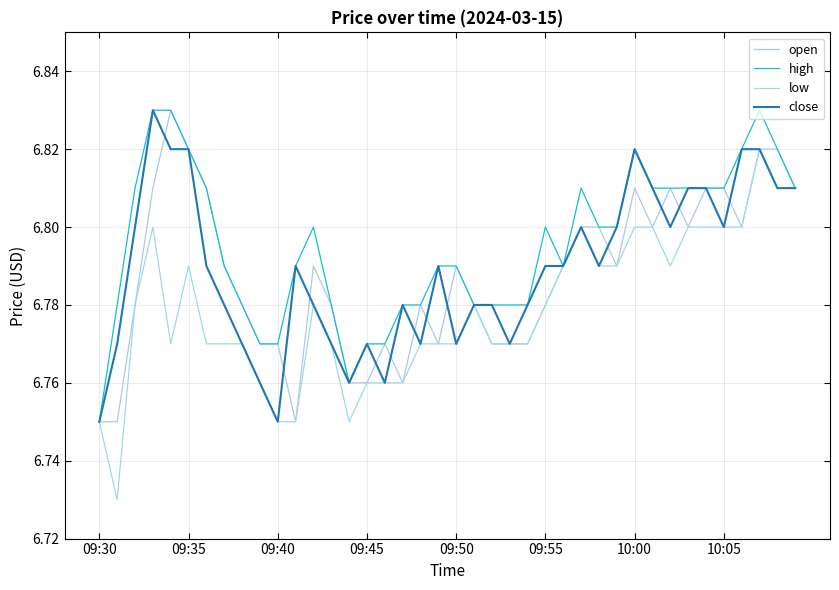

Which series has the largest range (max minus min)?

low